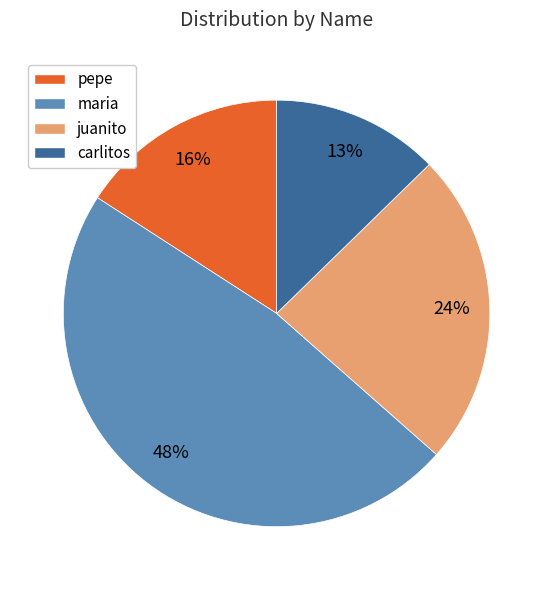

Is it true that maria is 48% of the pie?

True